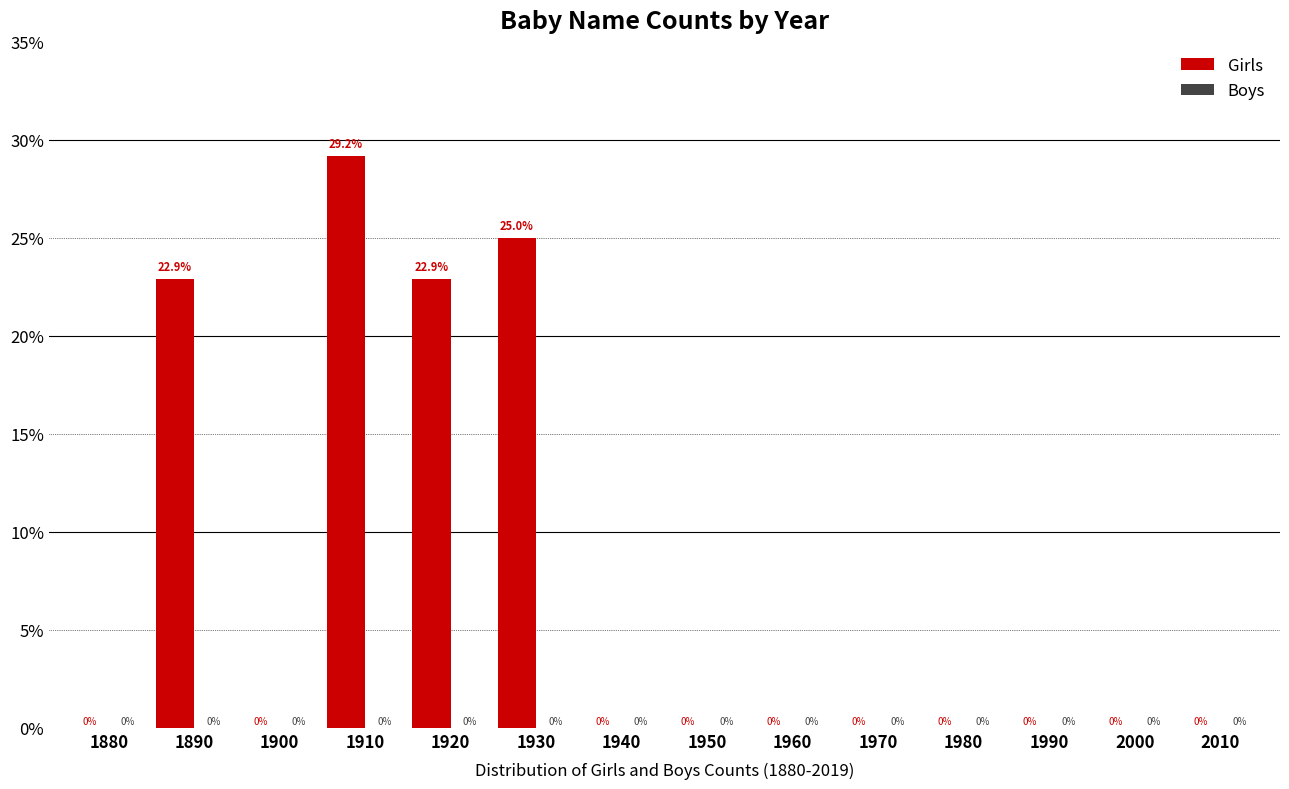

Reading right to left, extract all data points from this chart.

2010=0.0	2000=0.0	1990=0.0	1980=0.0	1970=0.0	1960=0.0	1950=0.0	1940=0.0	1930=25.0	1920=22.9	1910=29.2	1900=0.0	1890=22.9	1880=0.0